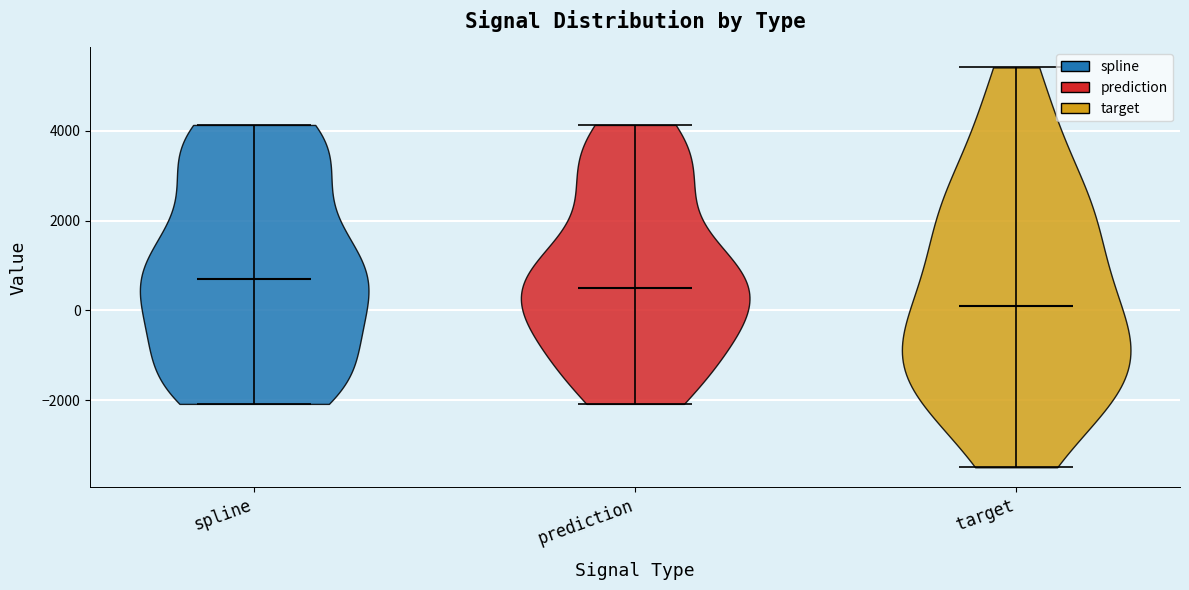

Which violin has the lowest median line?

target